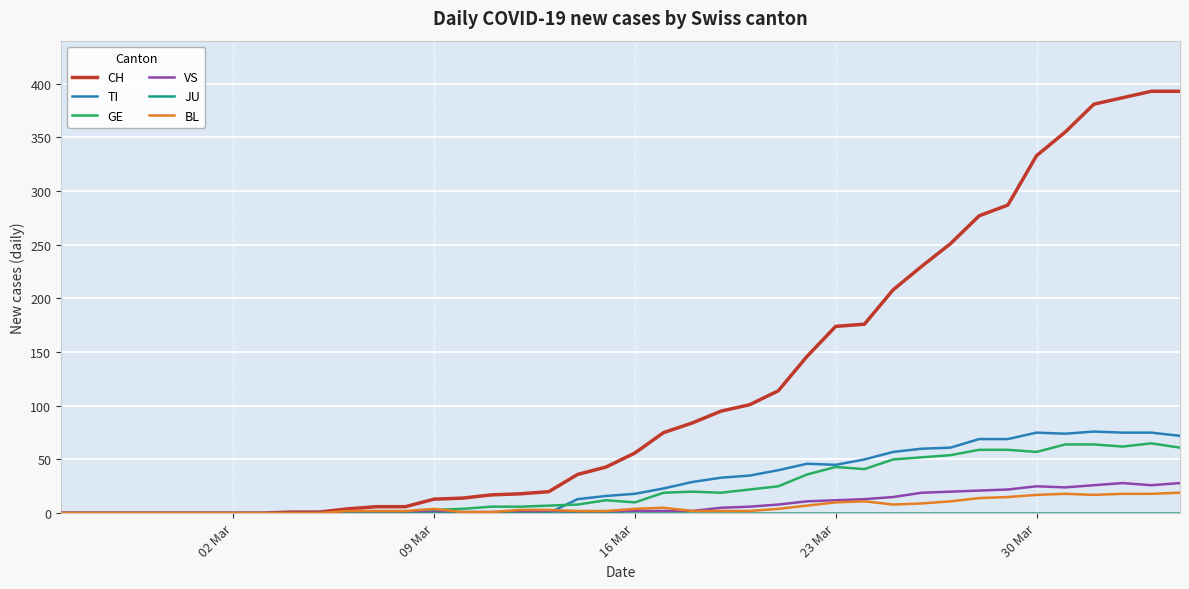

What is the greatest value displayed?

393